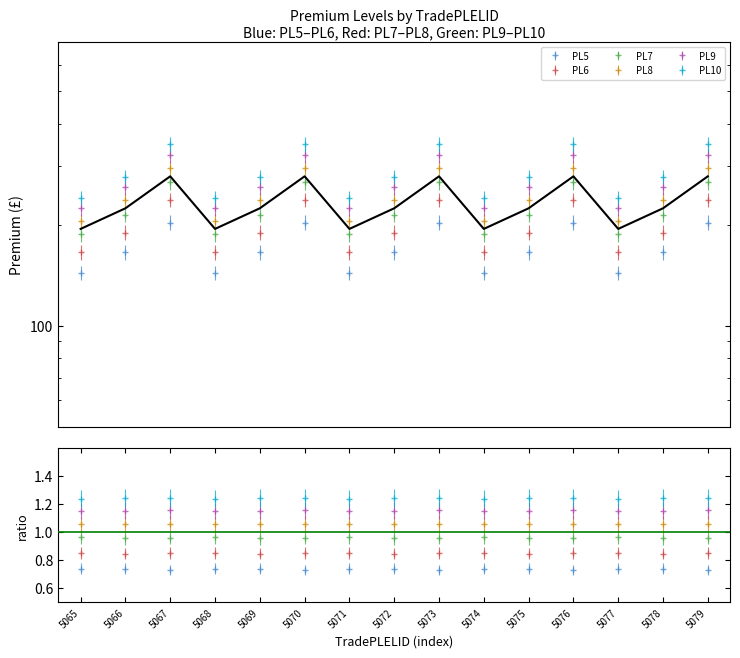

At which category is the sum across all series the highest?

5067